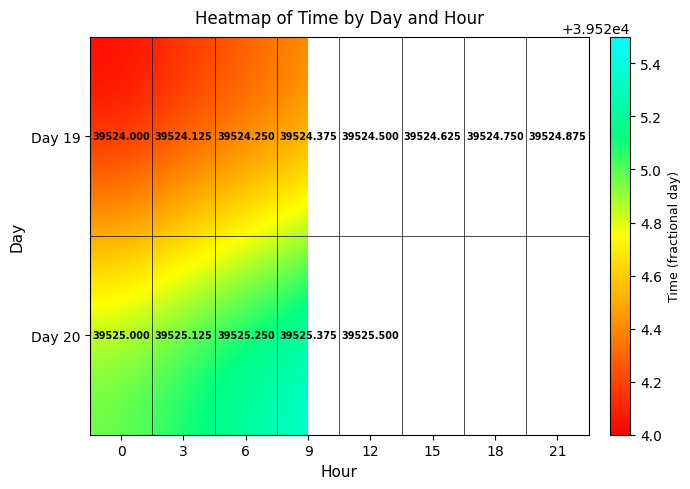

Read the row_0 value at 21.

39524.9